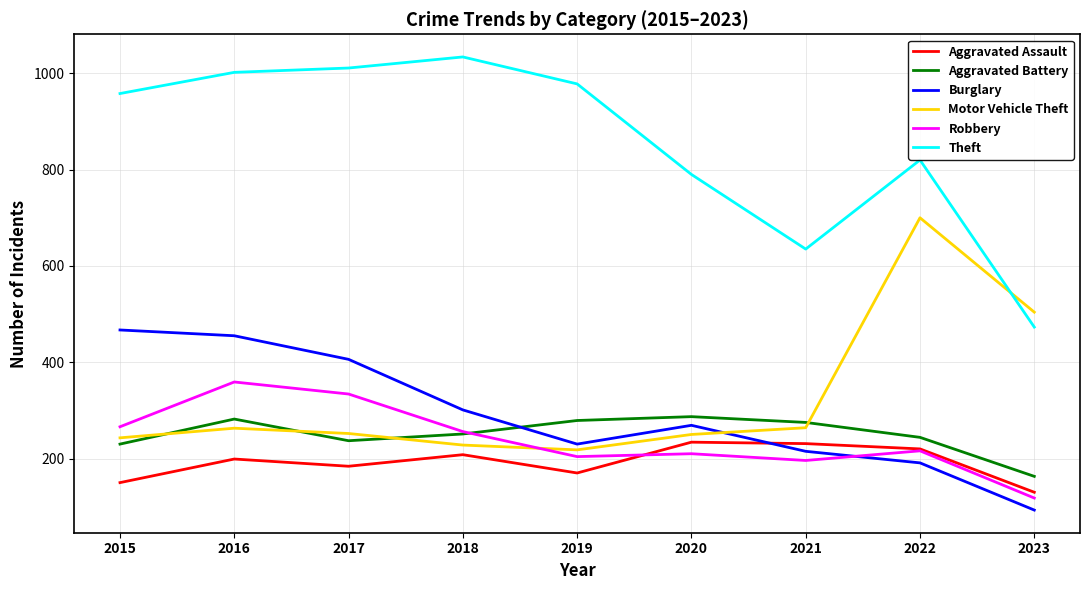

At which label is Motor Vehicle Theft closest to 459?

2023